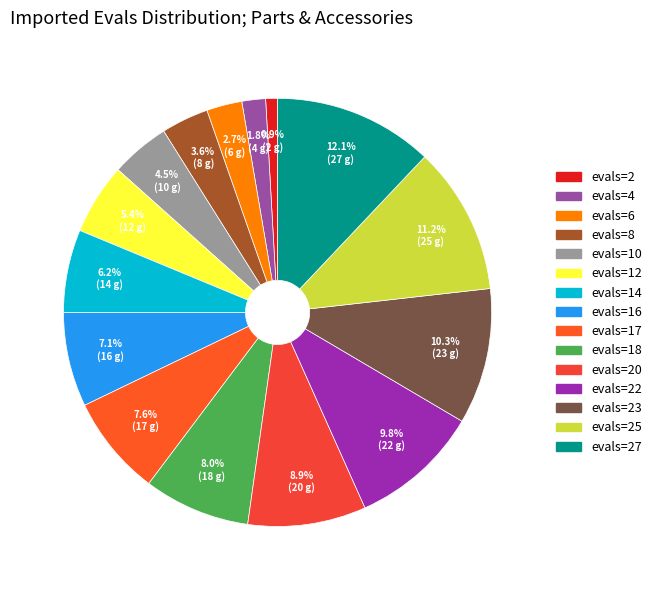

How many segments does this pie chart have?

15